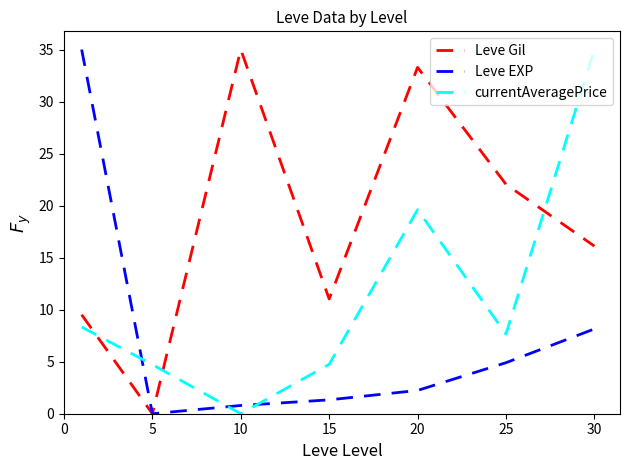

Which series has the largest total across all categories?

Leve Gil